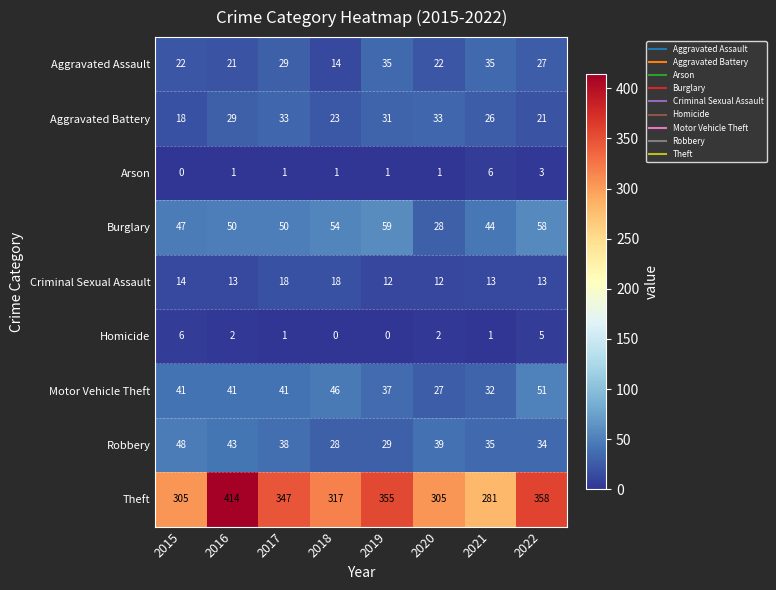

At how many categories does at least one series exceed 253?

8